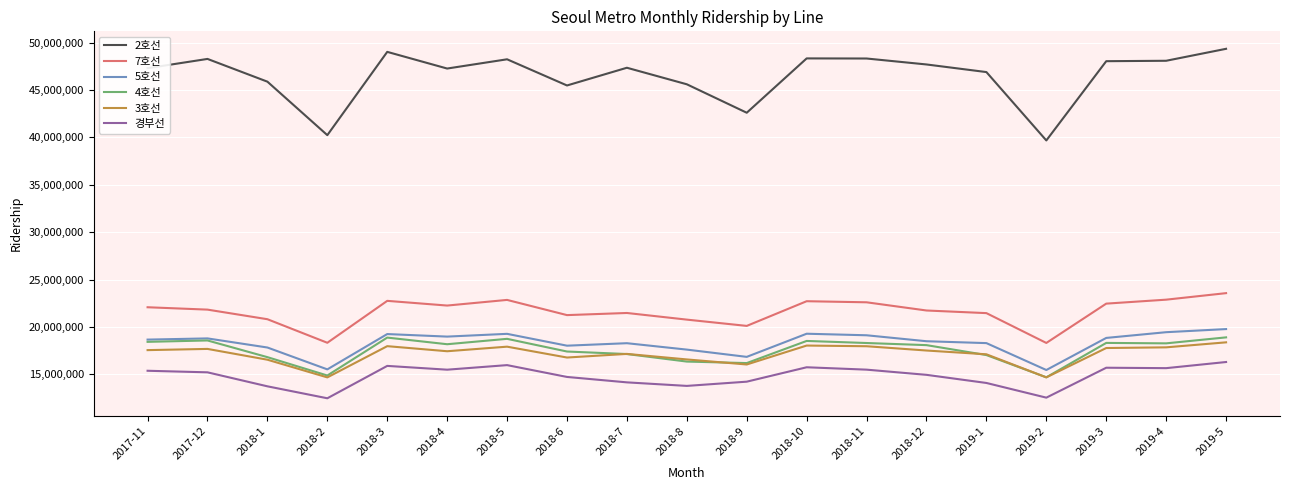

Does the chart display data point markers on the line(s)?

No